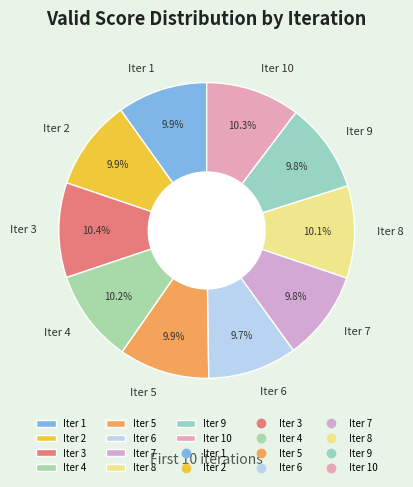

To the nearest percent, what percentage of the pie is Iter 1?

10%